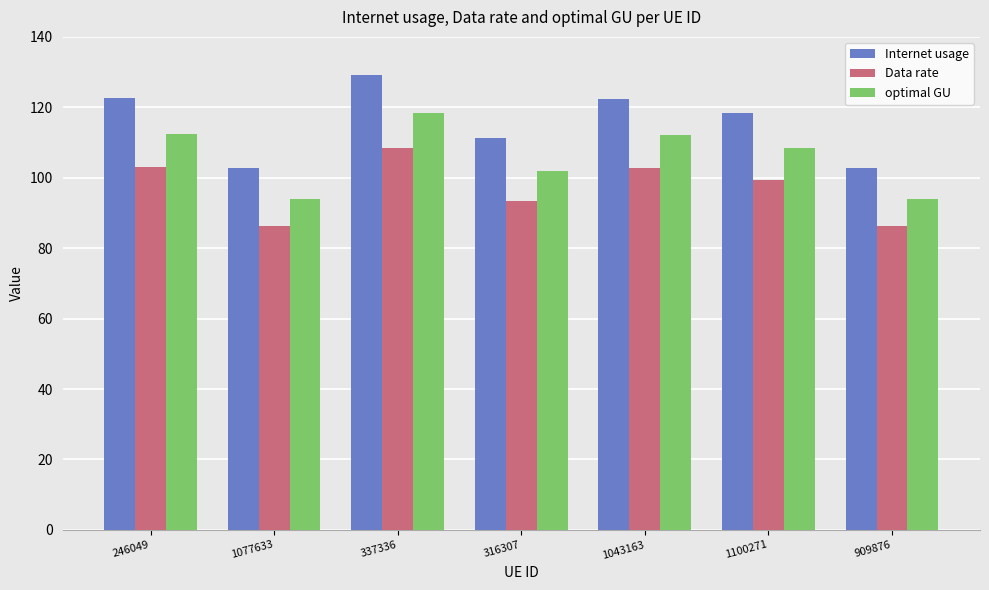

What is the difference between the optimal GU values at 1043163 and 337336?

6.1